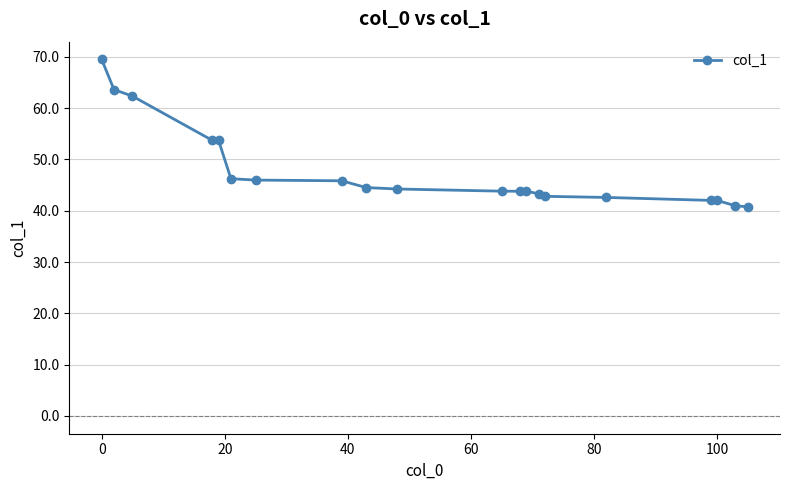

What is the difference between the maximum and minimum values?

28.7